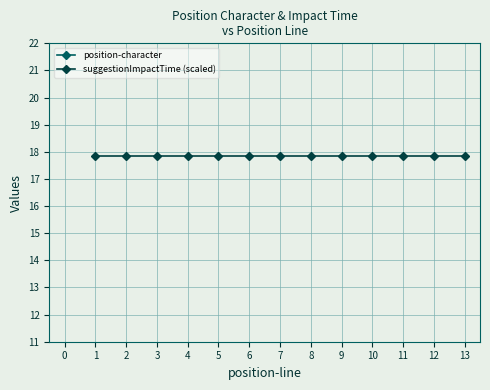

What is the smallest value displayed?

17.9